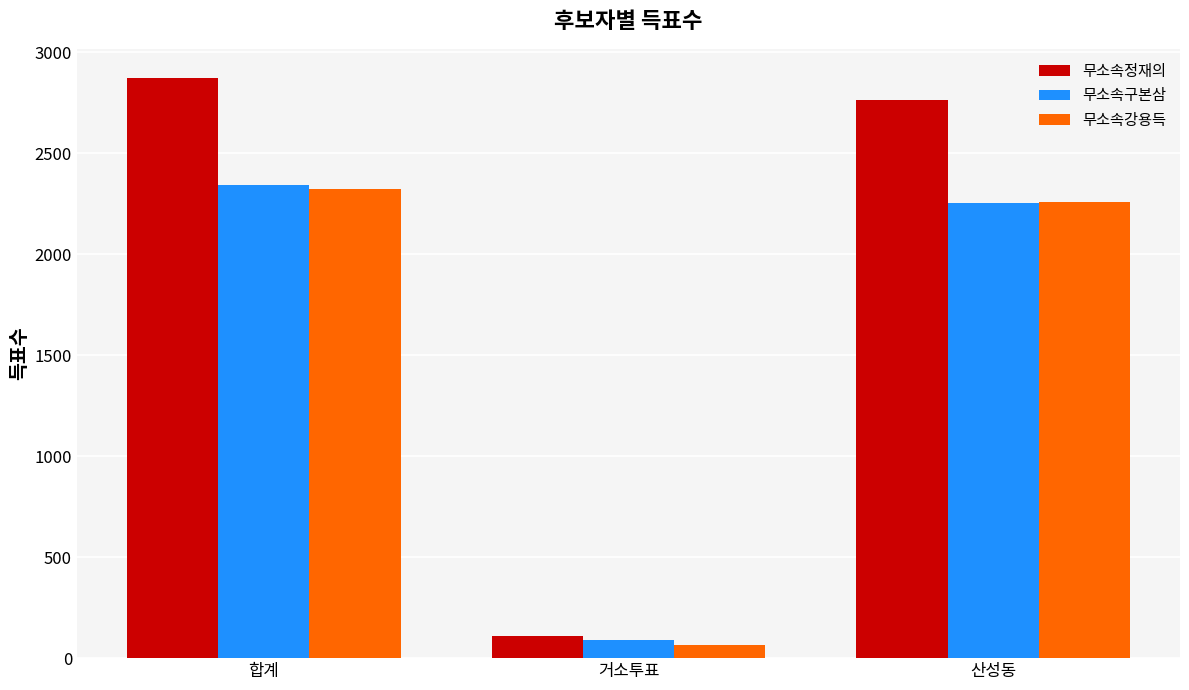

Which series has the widest spread of values?

무소속정재의